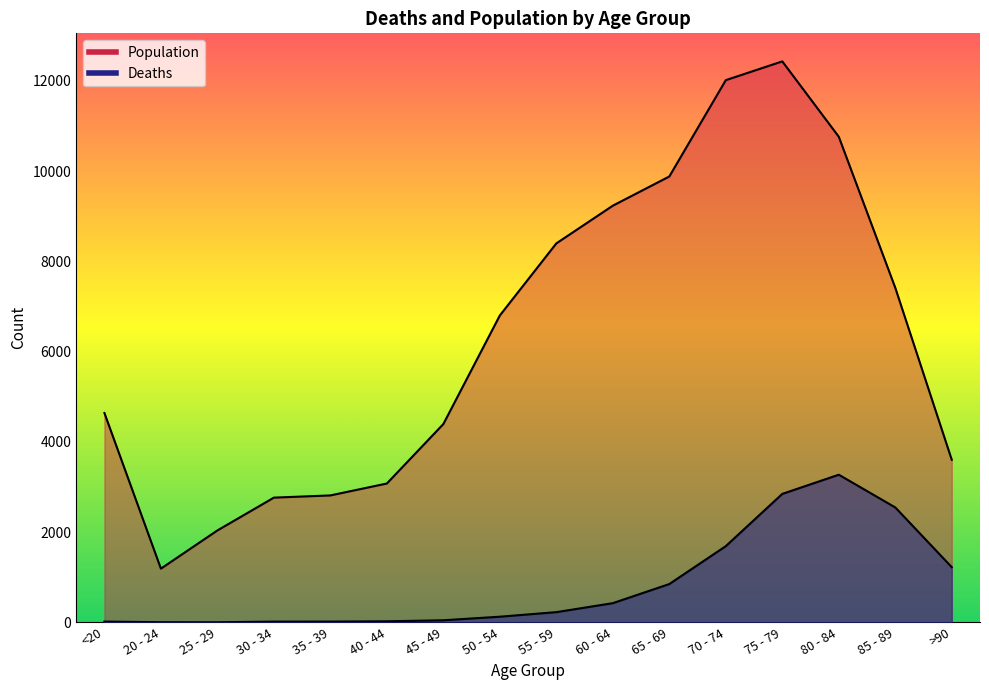

How many interior local peaks does the Population series have?

1